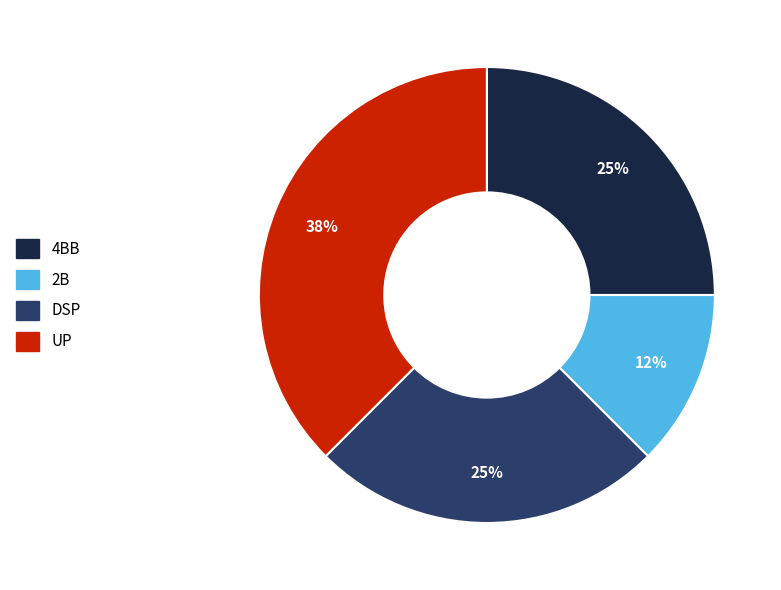

The 2B slice represents 1% of the pie. True or false?

False